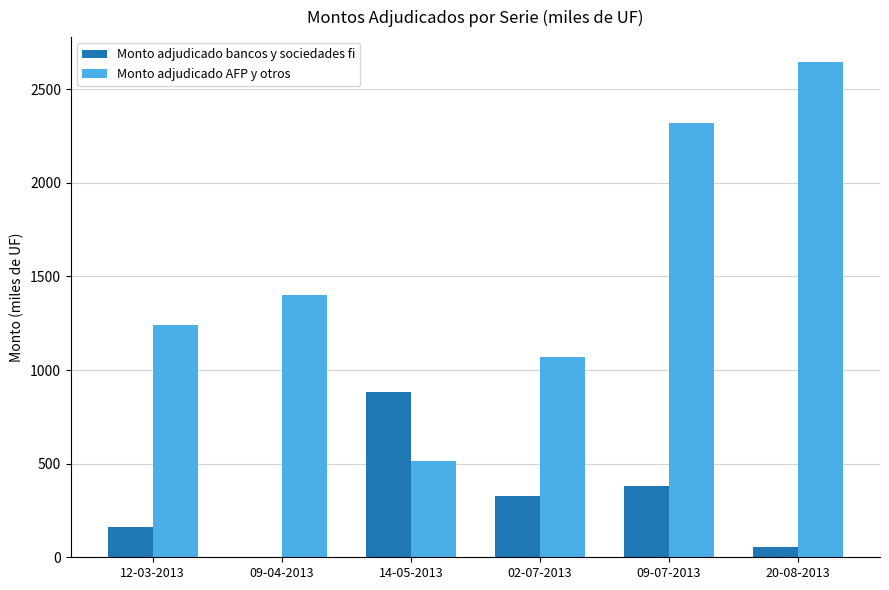

How many positive values does the Monto adjudicado bancos y sociedades fi series have?

5